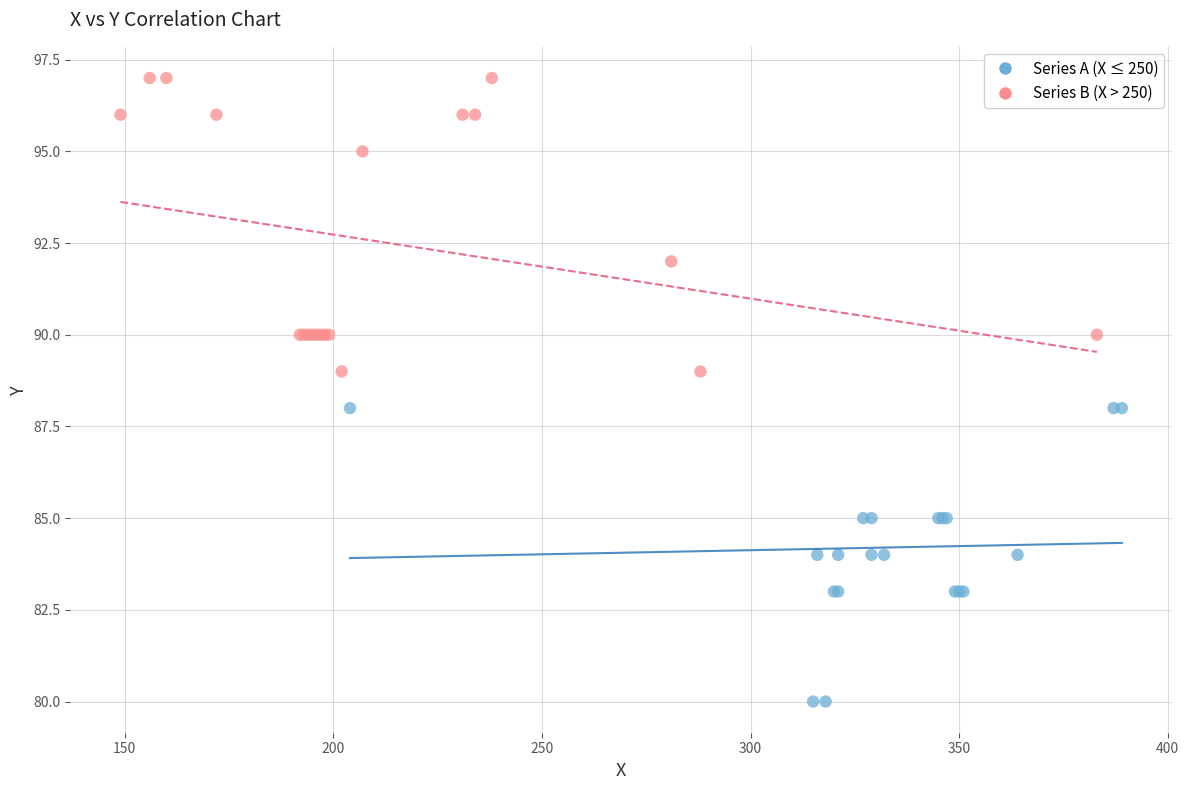

Which series reaches the maximum Y coordinate?

Series B (X > 250)